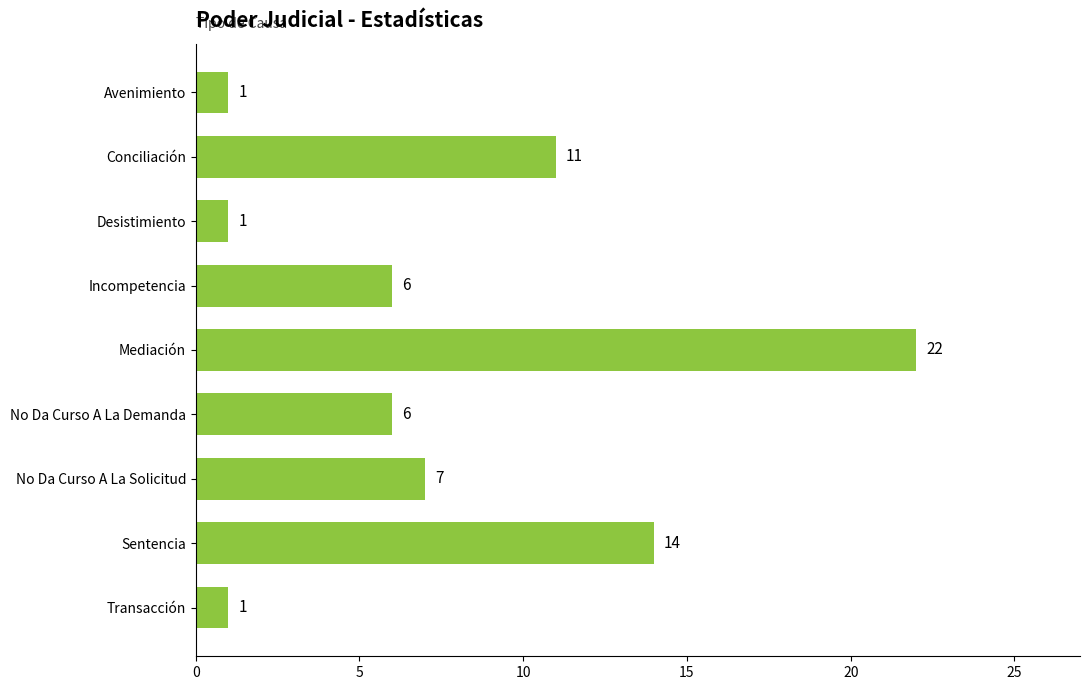

Are the bars grouped side by side (vs. stacked)?

No